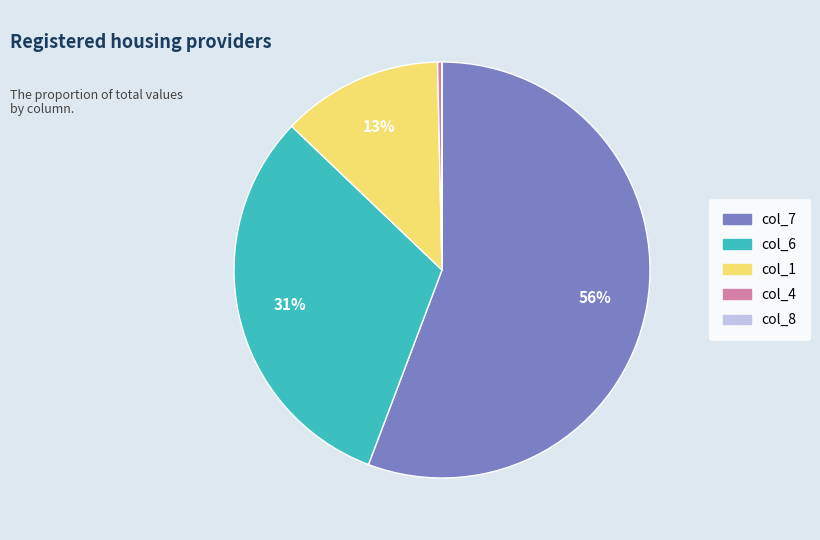

Approximately how many times larger is the value at col_7 compared to col_6?

1.8